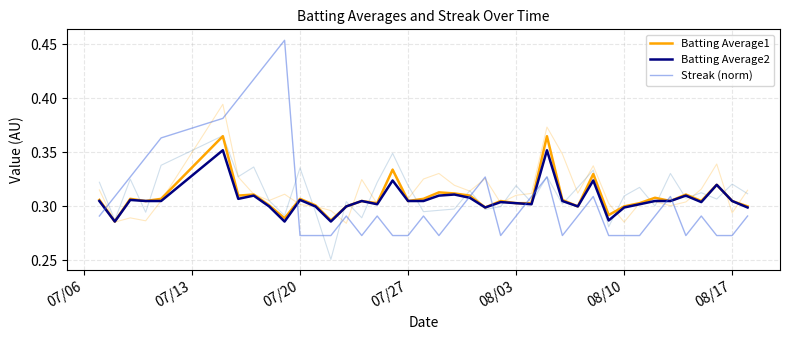

Reading left to right, what are all the values shown in this chart?

Batting Average1: 0.3	0.3	0.3	0.3	0.3	0.4	0.3	0.3	0.3	0.3	0.3	0.3	0.3	0.3	0.3	0.3	0.3	0.3	0.3	0.3	0.3	0.3	0.3	0.3	0.3	0.3	0.4	0.3	0.3	0.3	0.3	0.3	0.3	0.3	0.3	0.3	0.3	0.3	0.3	0.3
Batting Average2: 0.3	0.3	0.3	0.3	0.3	0.4	0.3	0.3	0.3	0.3	0.3	0.3	0.3	0.3	0.3	0.3	0.3	0.3	0.3	0.3	0.3	0.3	0.3	0.3	0.3	0.3	0.4	0.3	0.3	0.3	0.3	0.3	0.3	0.3	0.3	0.3	0.3	0.3	0.3	0.3
Streak (norm): 0.3	0.3	0.3	0.3	0.4	0.4	0.4	0.4	0.4	0.5	0.3	0.3	0.3	0.3	0.3	0.3	0.3	0.3	0.3	0.3	0.3	0.3	0.3	0.3	0.3	0.3	0.3	0.3	0.3	0.3	0.3	0.3	0.3	0.3	0.3	0.3	0.3	0.3	0.3	0.3